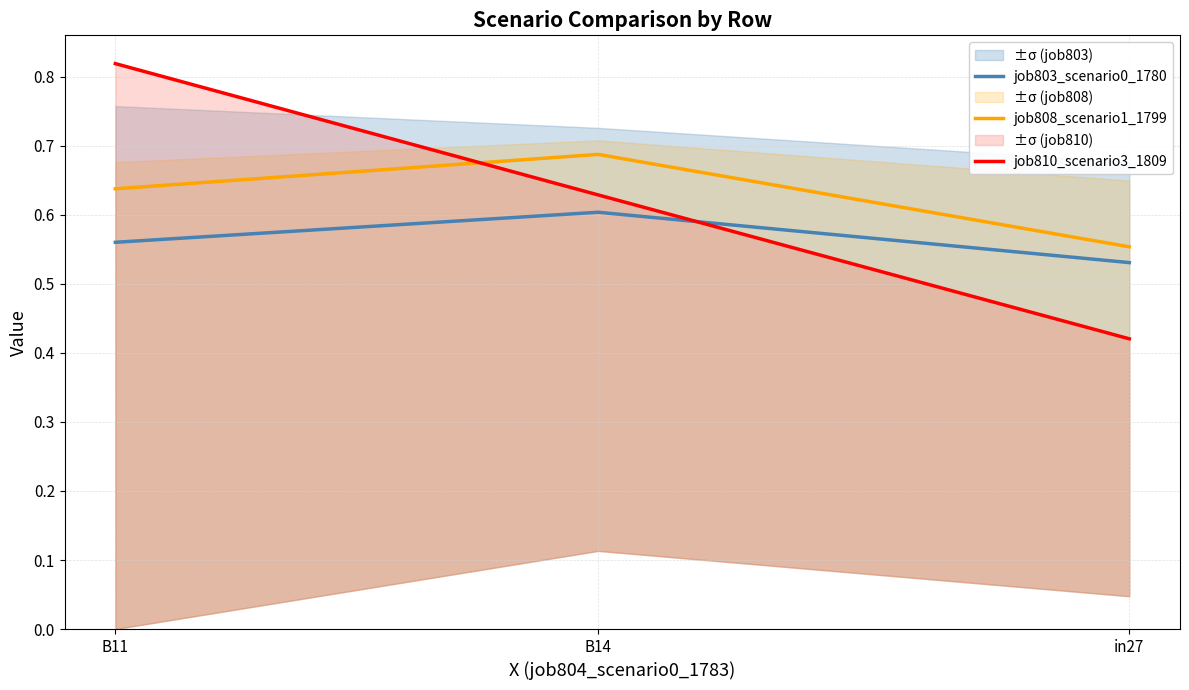

What is the sum of the job810_scenario3_1809 values at B11 and B14?

1.4